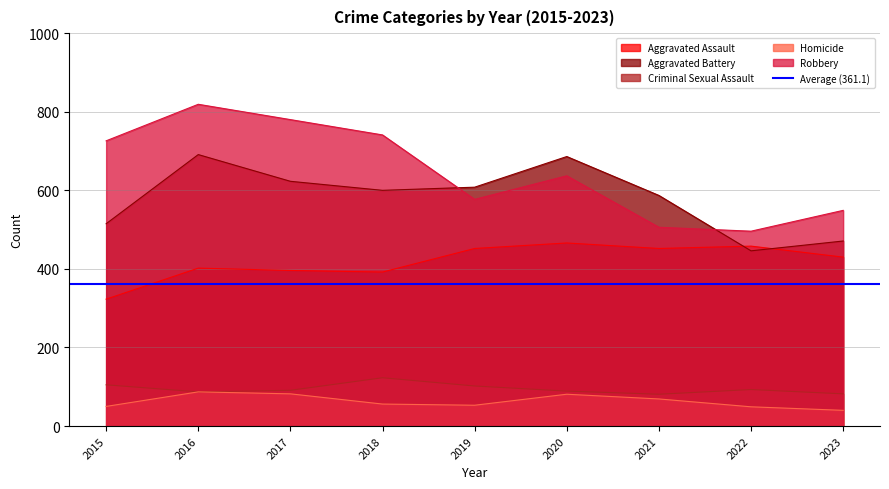

Reading left to right, what are all the values shown in this chart?

Aggravated Assault: 2015=323	2016=402	2017=396	2018=392	2019=452	2020=466	2021=452	2022=458	2023=430
Aggravated Battery: 2015=515	2016=691	2017=623	2018=600	2019=608	2020=686	2021=587	2022=446	2023=471
Criminal Sexual Assault: 2015=105	2016=87	2017=91	2018=123	2019=102	2020=89	2021=81	2022=93	2023=82
Homicide: 2015=50	2016=87	2017=82	2018=56	2019=53	2020=81	2021=69	2022=49	2023=40
Robbery: 2015=726	2016=819	2017=780	2018=741	2019=577	2020=637	2021=506	2022=496	2023=549